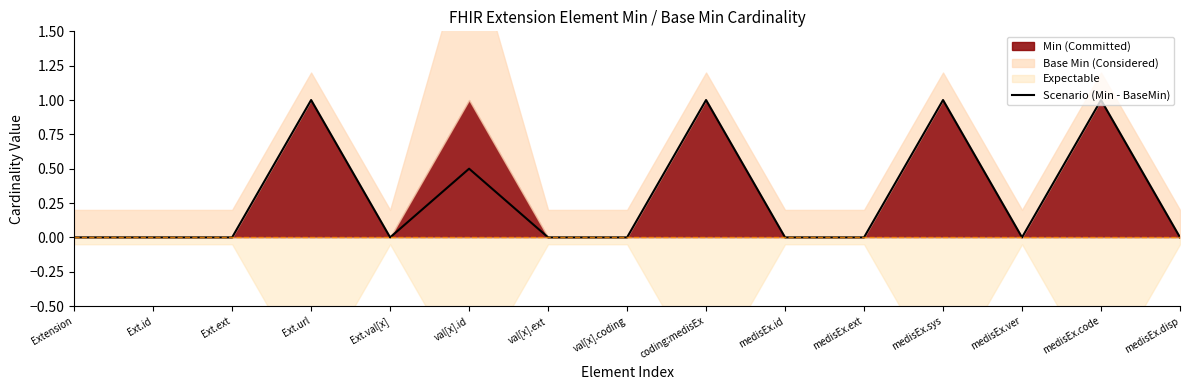

What is the sum of all values?

4.5